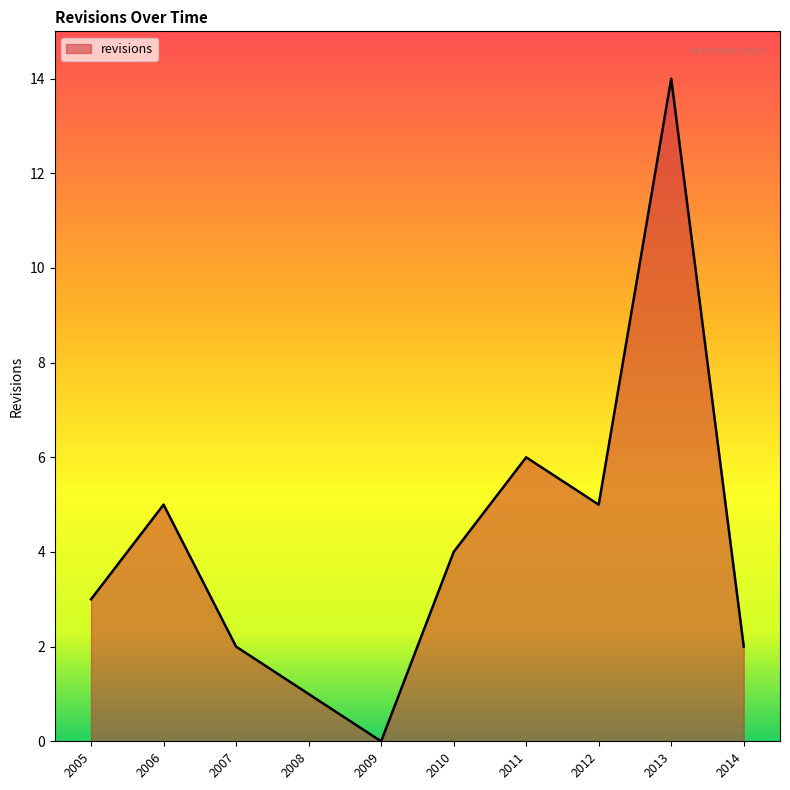

True or false: the data shows 3 at 2007.

False